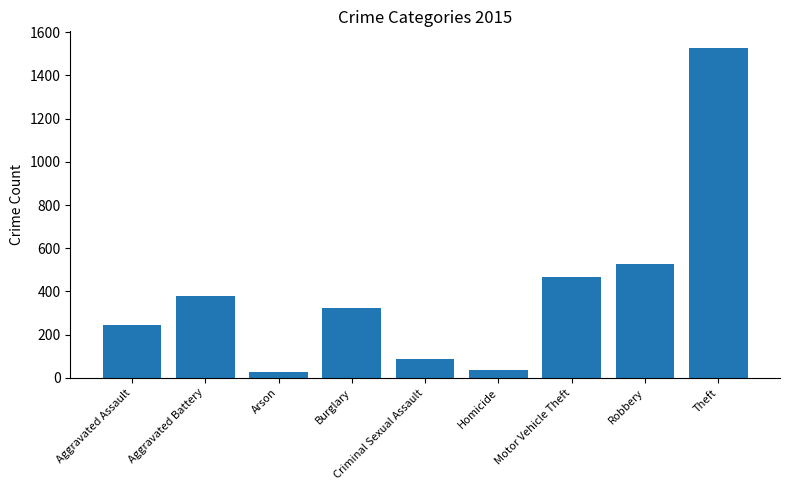

What is the approximate value at Arson, to the nearest 50?

50